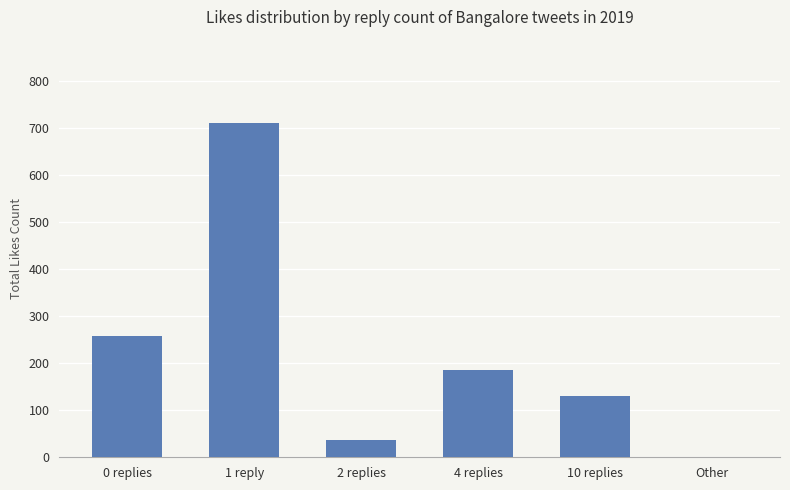

At which label is the value closest to 355?

0 replies